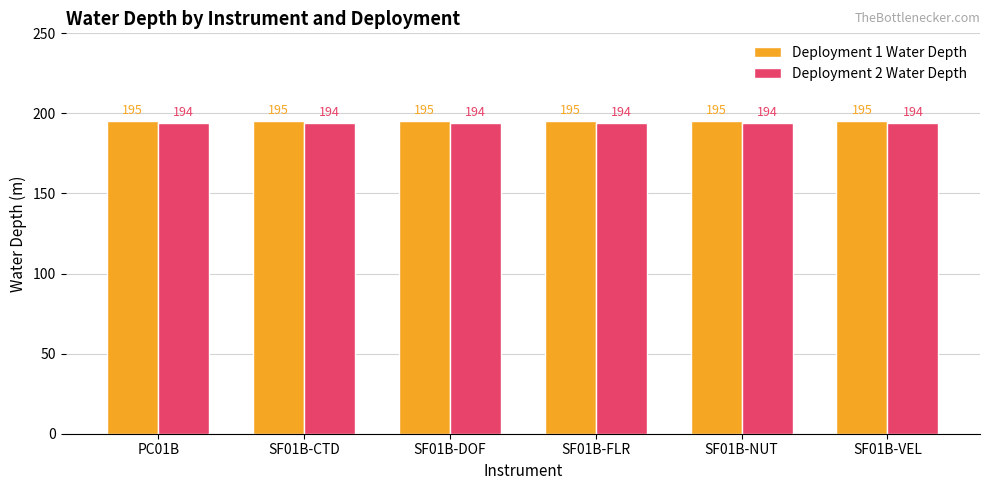

The Deployment 1 Water Depth series shows 195 at SF01B-DOF. True or false?

True